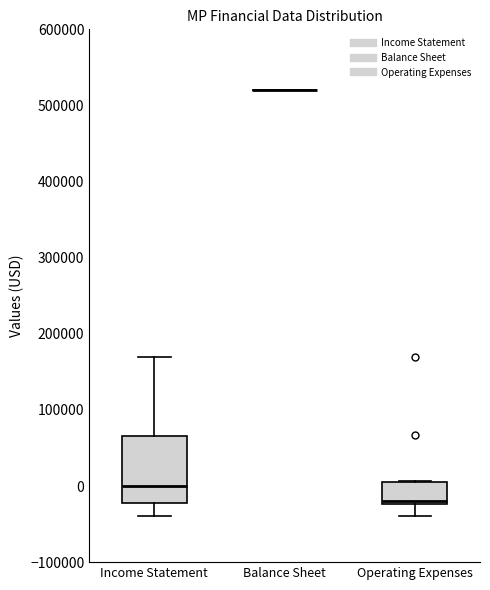

Where does the lower whisker of the box for Operating Expenses end on the y-axis? The values are not printed on the chart, so give them approximately, as read against the axis.

-40000